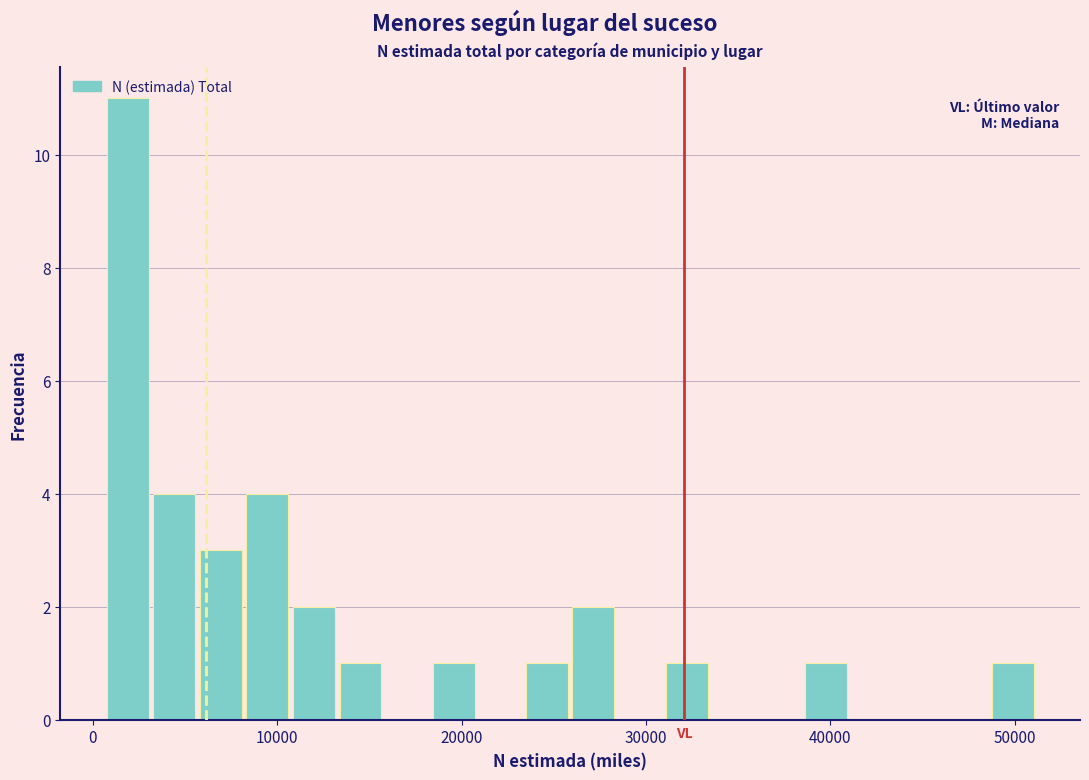

Around what value on the x-axis is the tallest bar? Give the approximate position of its centre, as read against the axis.

2000